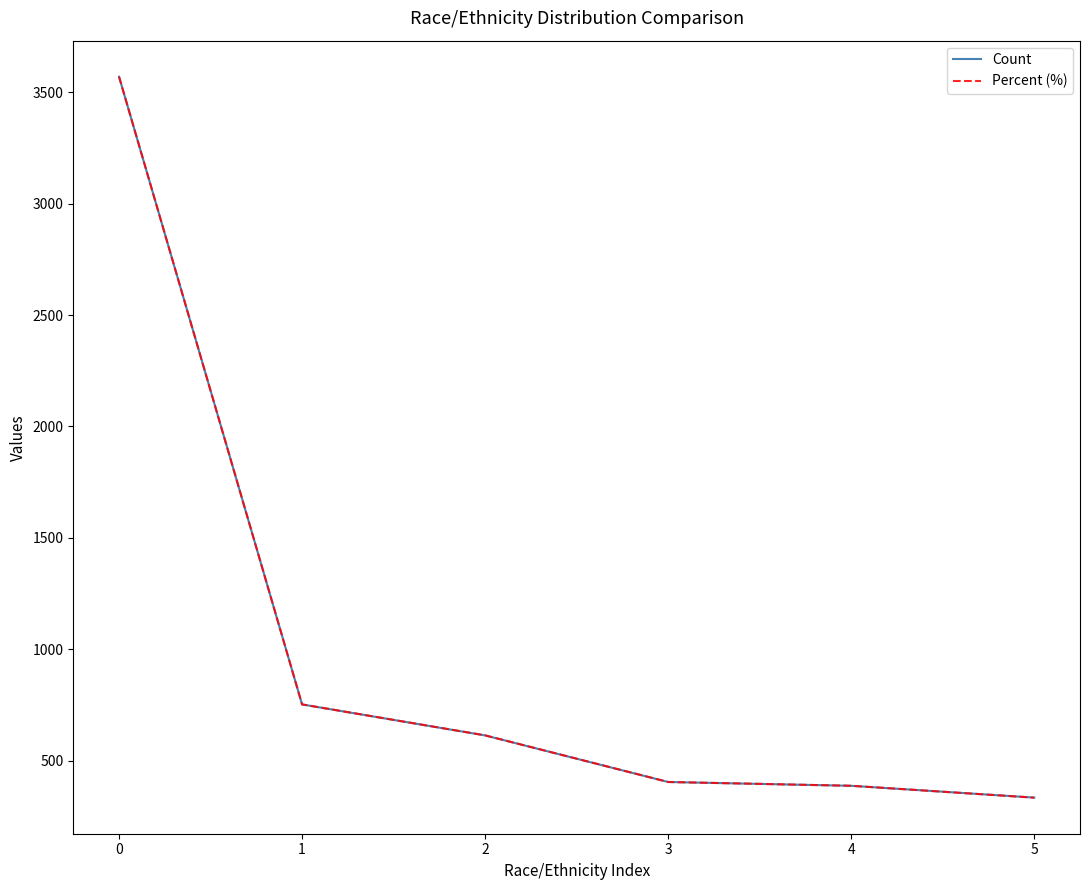

Reading left to right, list all the values displayed in this chart.

Count: 0=3569.0	1=753.0	2=614.0	3=405.0	4=388.0	5=335.0
Percent (%): 0=3569.0	1=753.1	2=614.2	3=405.0	4=388.1	5=334.7